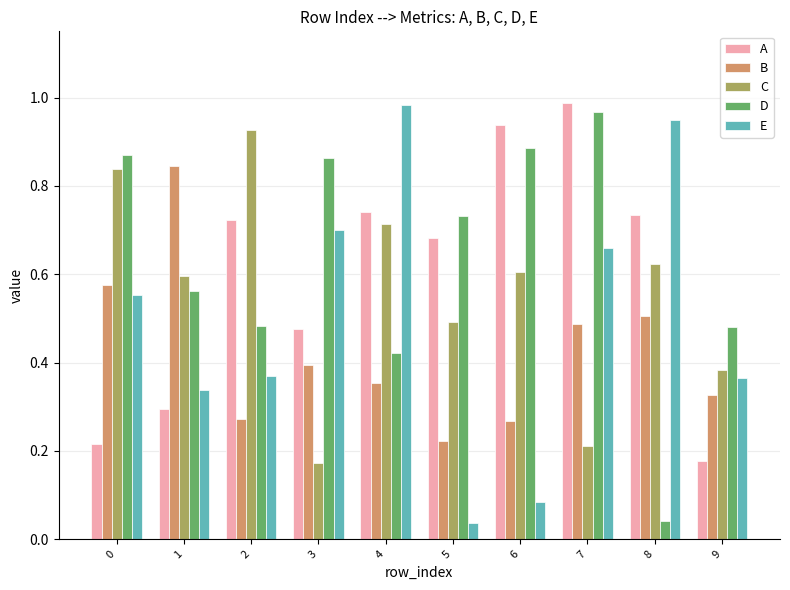

How many bars are there in each group?

5